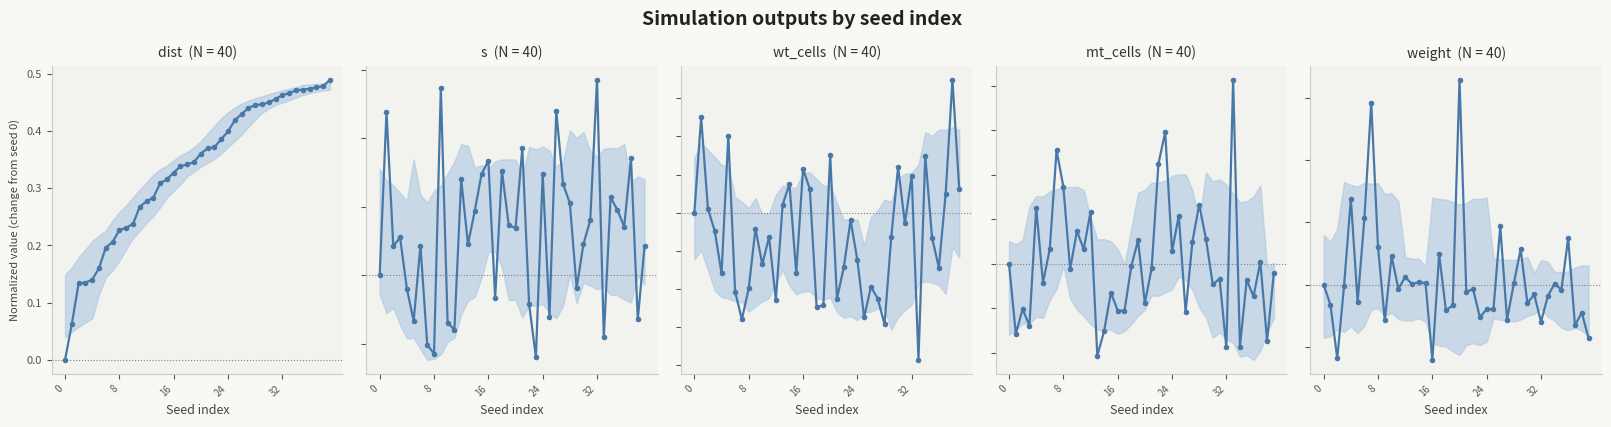

How many data points in s are above 0?

26